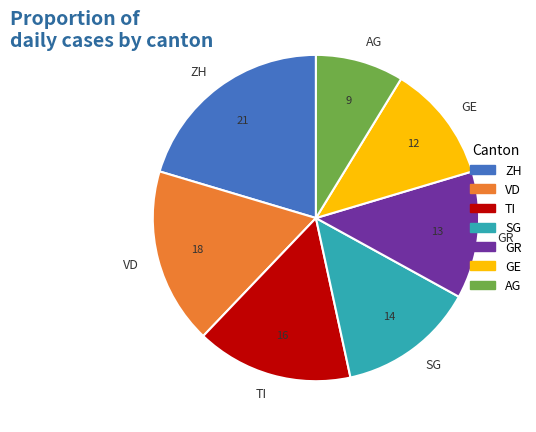

Rank the categories by value from highest to lowest.

ZH, VD, TI, SG, GR, GE, AG